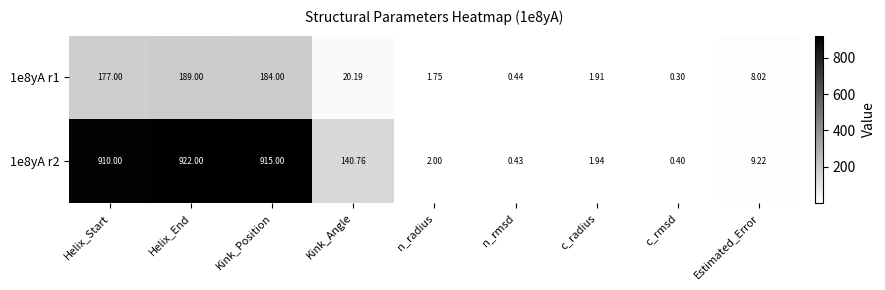

How many distinct data groups are displayed?

2